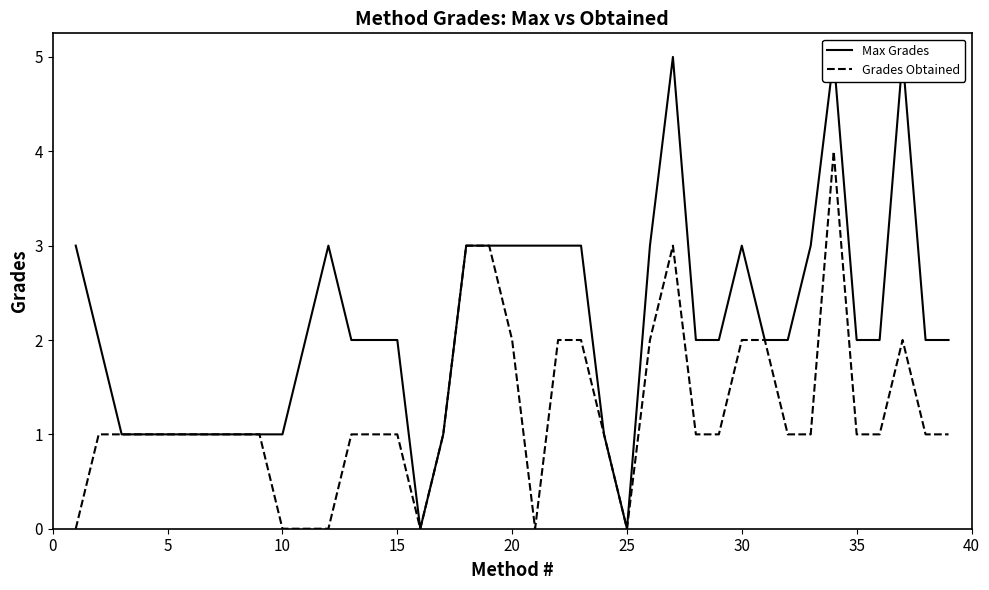

How many values in the Grades Obtained series exceed 1?

11